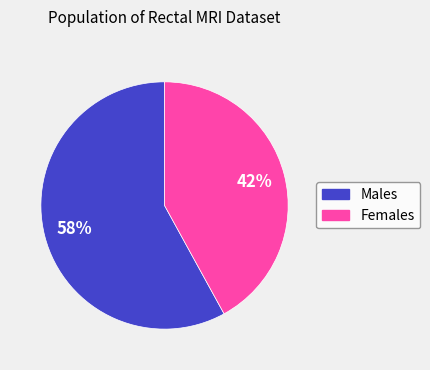

To the nearest percent, what portion does Males represent?

58%